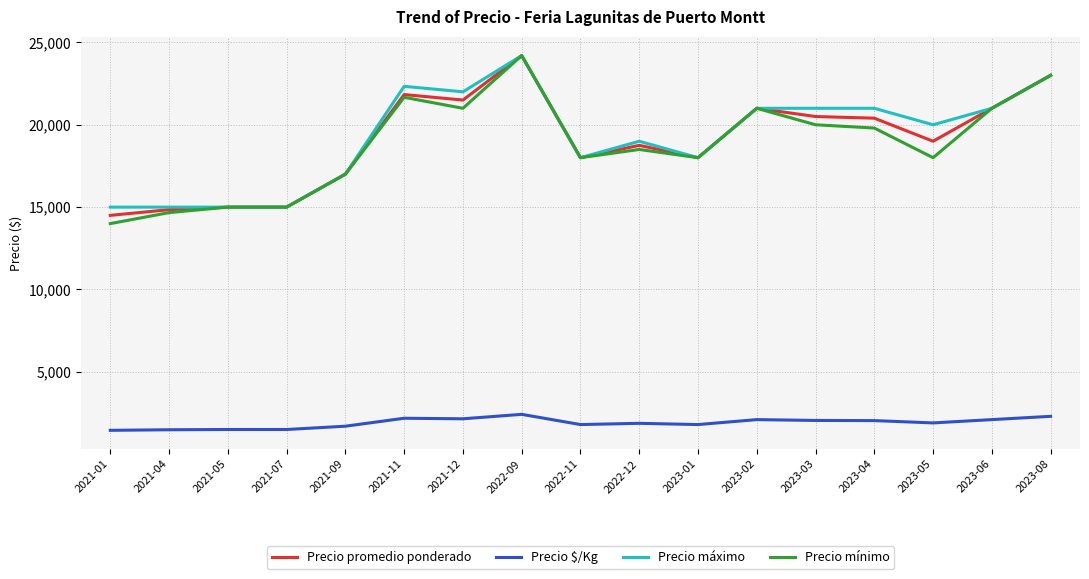

The value of Precio mínimo at 2022-12 is 18500.0. True or false?

True